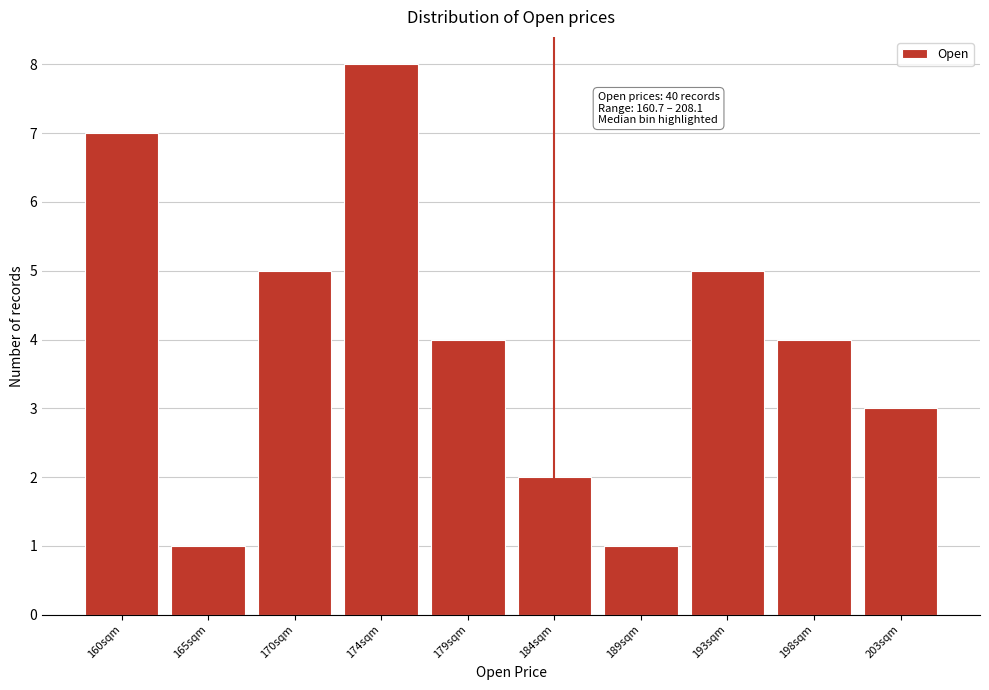

Reading left to right, what are all the values shown in this chart?

160sqm=7	165sqm=1	170sqm=5	174sqm=8	179sqm=4	184sqm=2	189sqm=1	193sqm=5	198sqm=4	203sqm=3